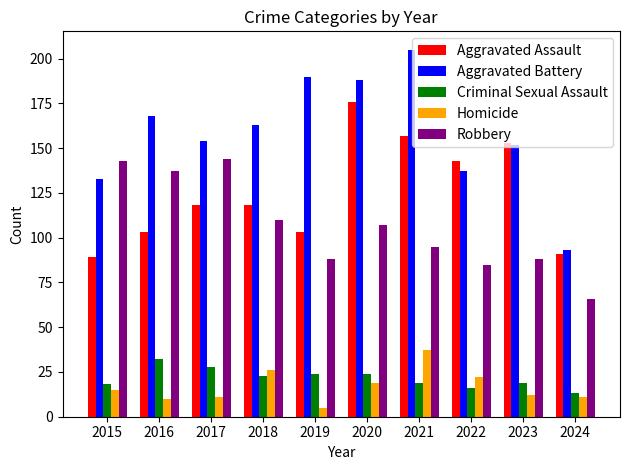

Is the value of Aggravated Assault at 2019 greater than the value of Aggravated Battery at 2022?

No